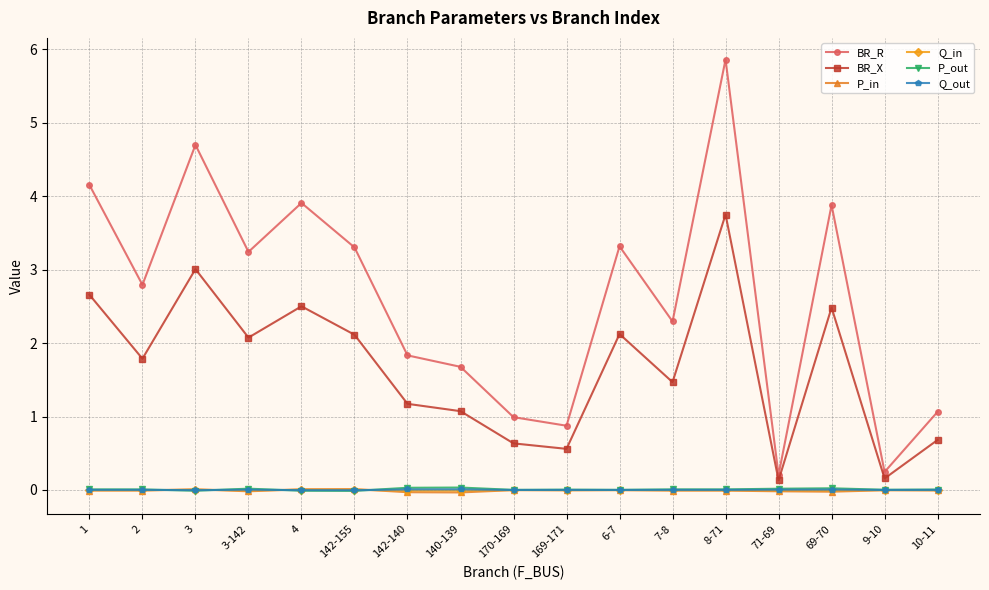

True or false: BR_X and P_in cross at least once.

False